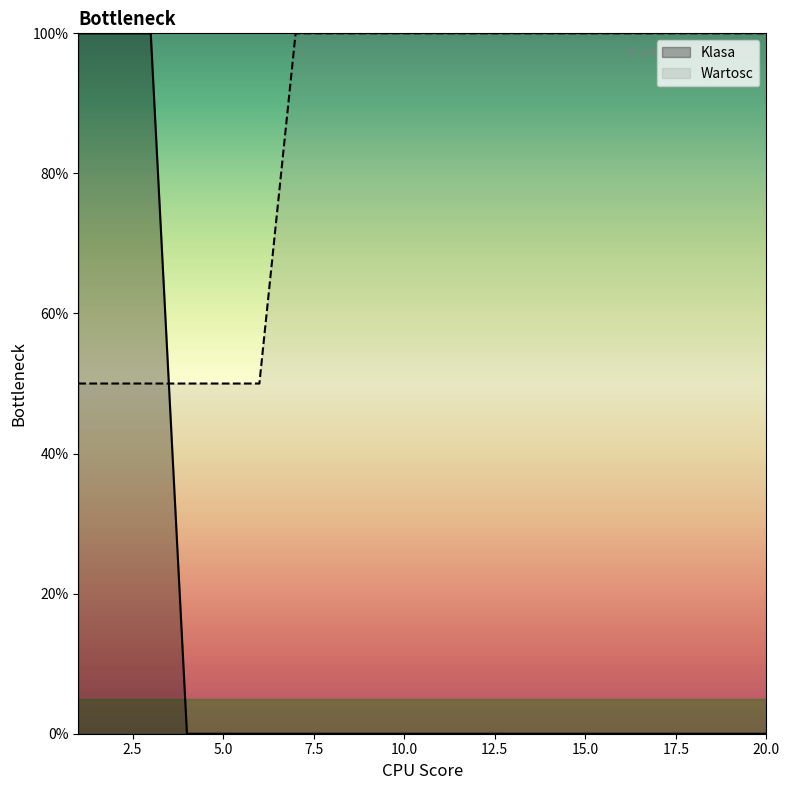

How many intersections are there between Wartosc and Klasa?

1